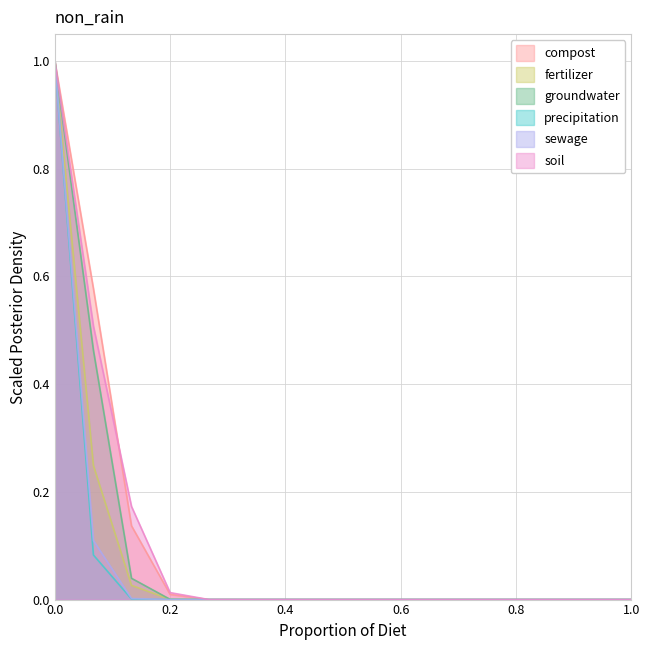

What is the greatest value displayed?

1.0